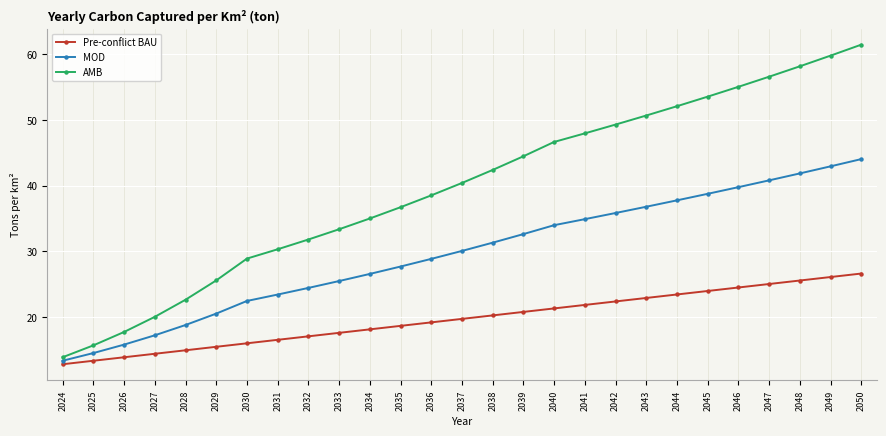

What are all the series names shown in the legend?

Pre-conflict BAU, MOD, AMB